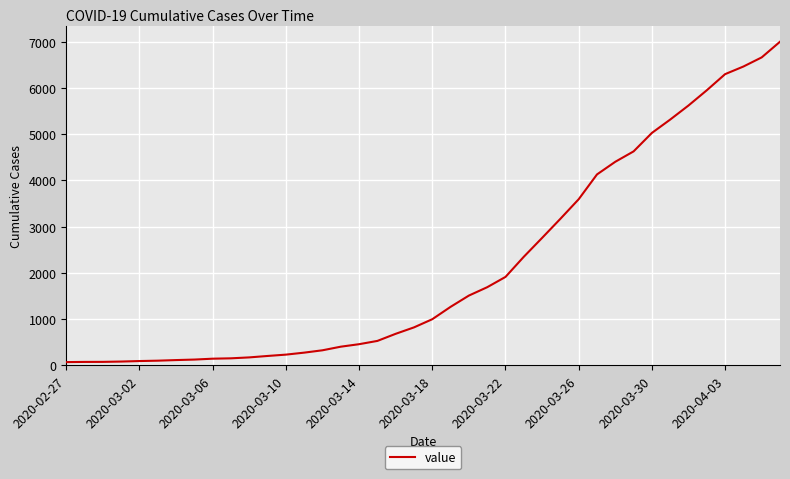

What is the difference between the maximum and minimum values?

6939